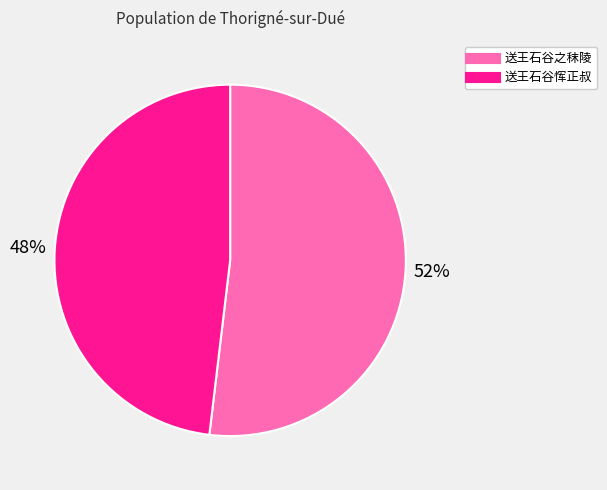

What is the majority slice?

送王石谷之秣陵